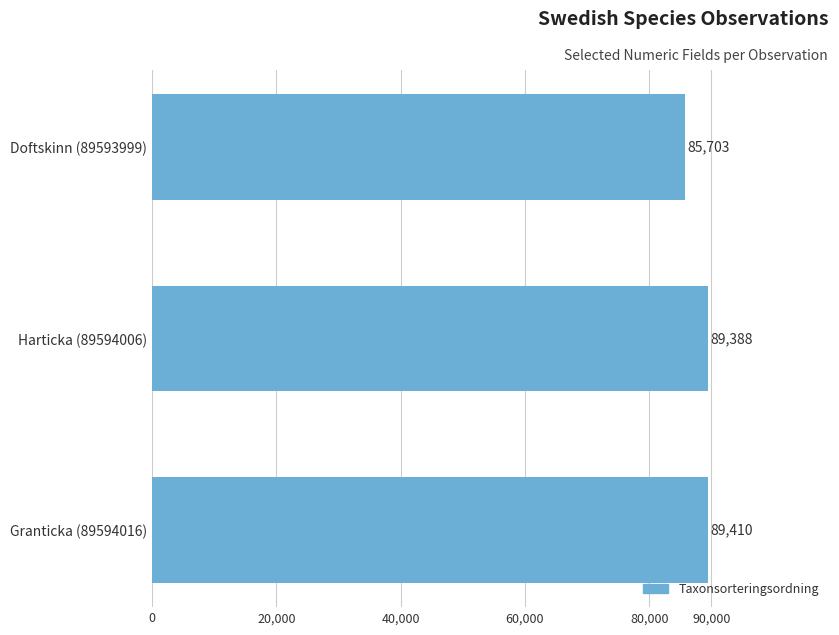

The value at Harticka (89594006) is 89388. True or false?

True